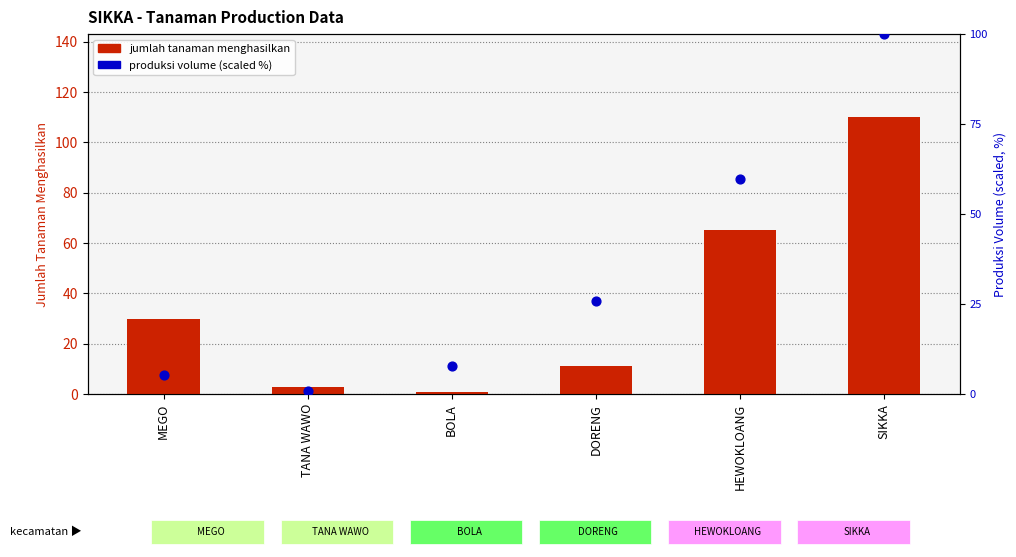

Which series has the largest Y range (max minus min)?

jumlah tanaman menghasilkan